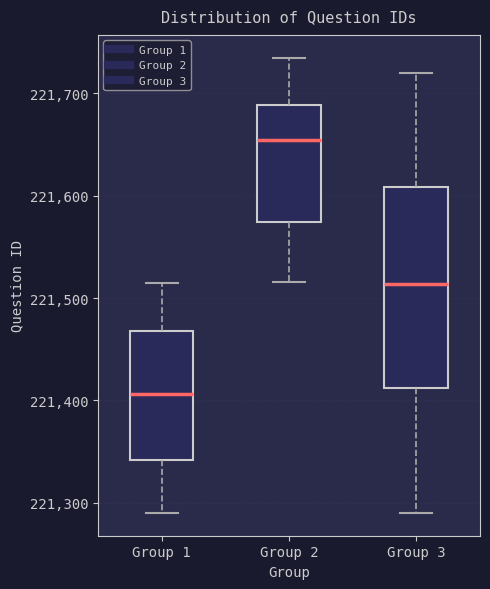

Reading left to right, transcribe this box plot: for each box, give where its median line is, the range the box spans, and where its two whiskers end, as read against the y-axis. The values are not printed on the chart, so give them approximately, as read against the axis.

Group 1: median 221410, box 221340 to 221470, whiskers 221290 to 221520
Group 2: median 221660, box 221570 to 221690, whiskers 221520 to 221740
Group 3: median 221510, box 221410 to 221610, whiskers 221290 to 221720